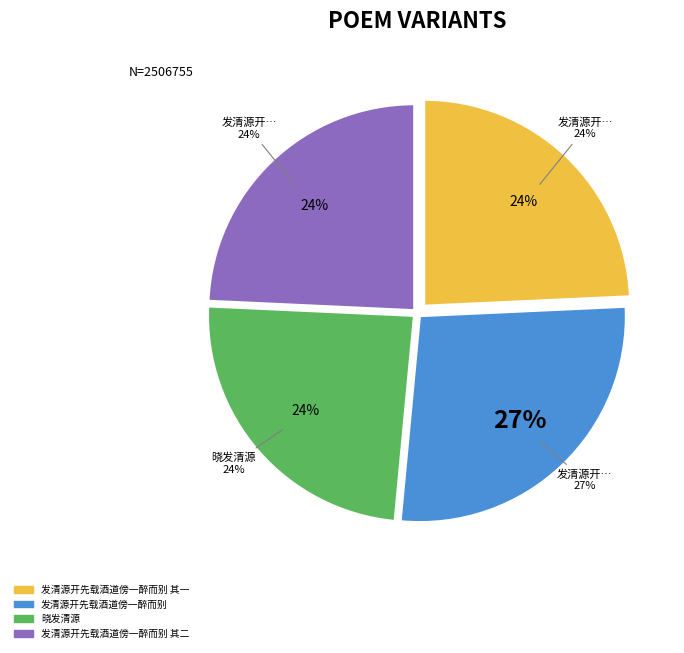

What percentage is the 发清源开先载酒道傍一醉而别 slice, to the nearest percent?

27%